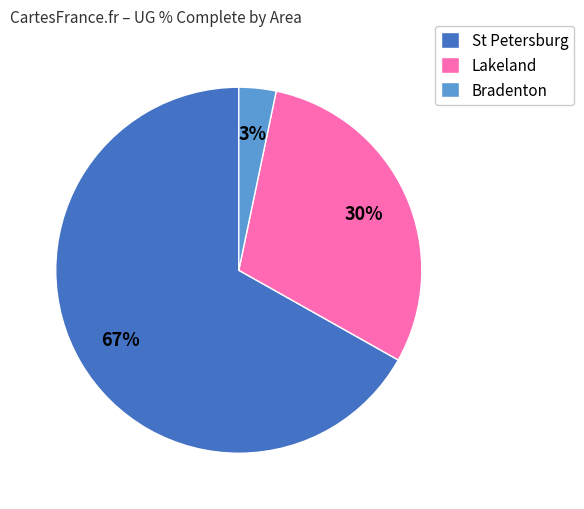

True or false: St Petersburg accounts for 20% of the total.

False